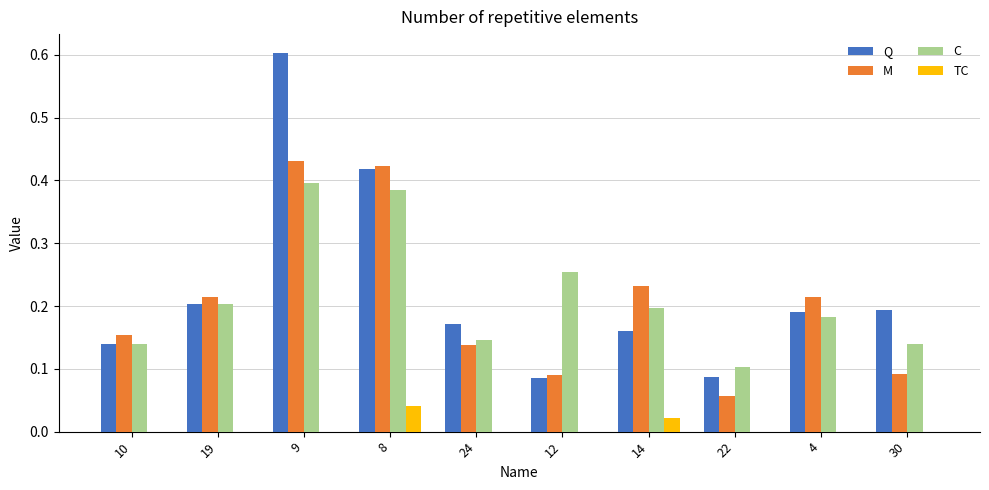

At which category is the sum across all series the highest?

9